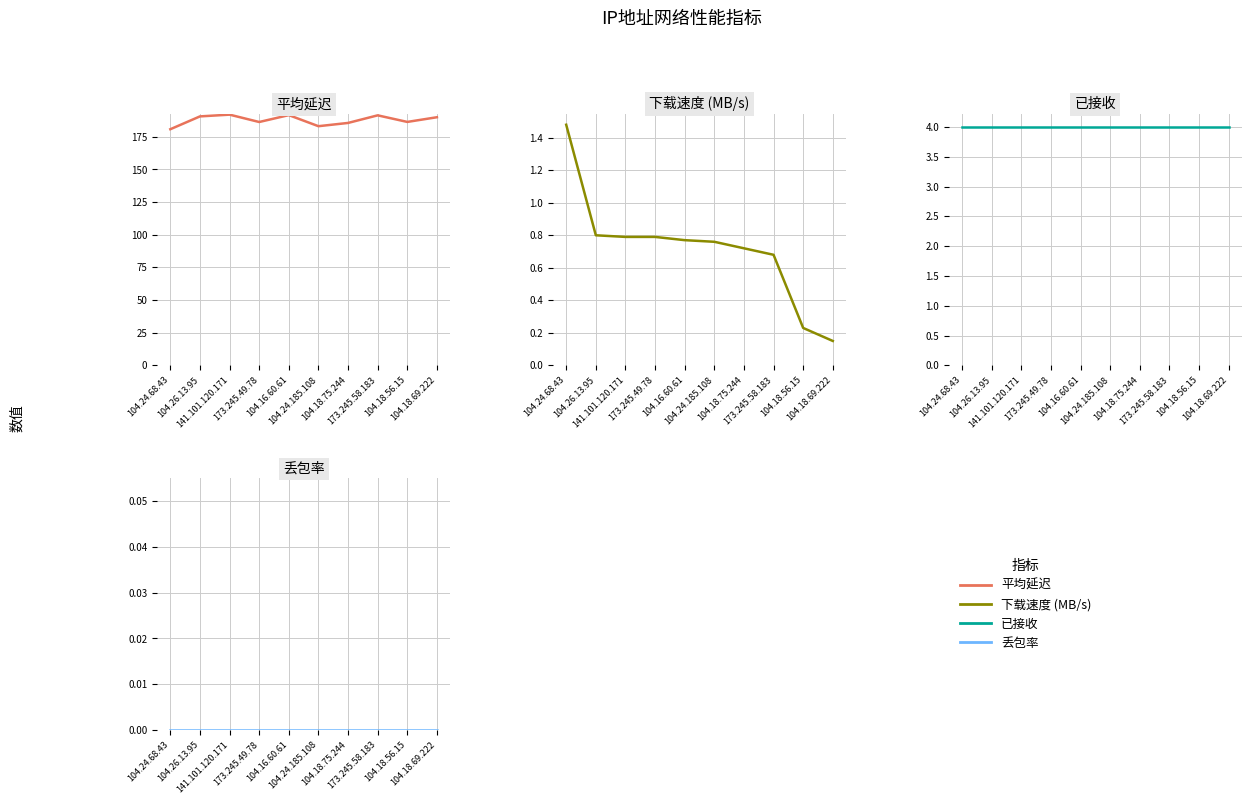

What position from the left is 104.26.13.95?

2